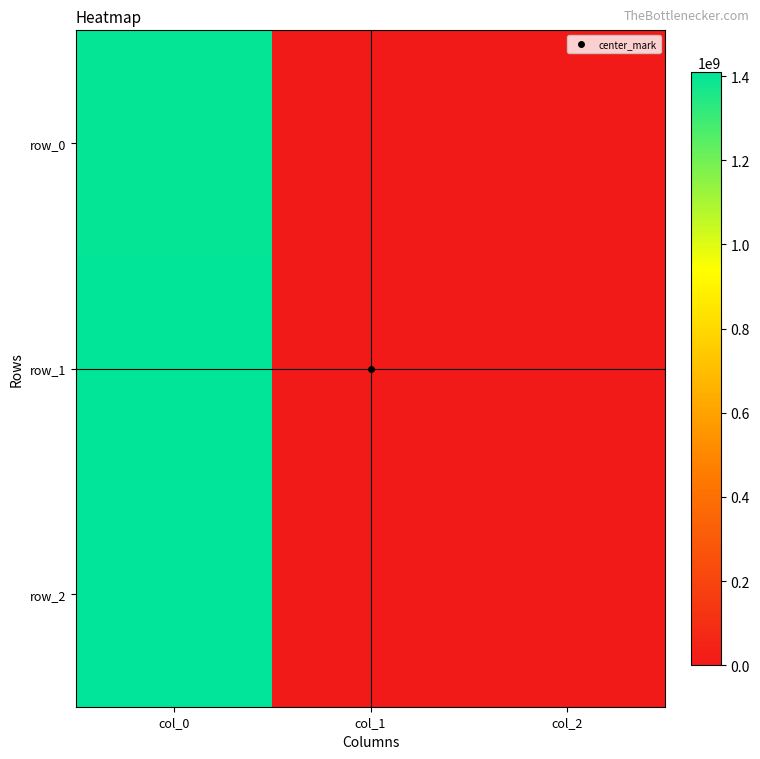

Is it true that row_1 equals 1405634068 at col_0?

True